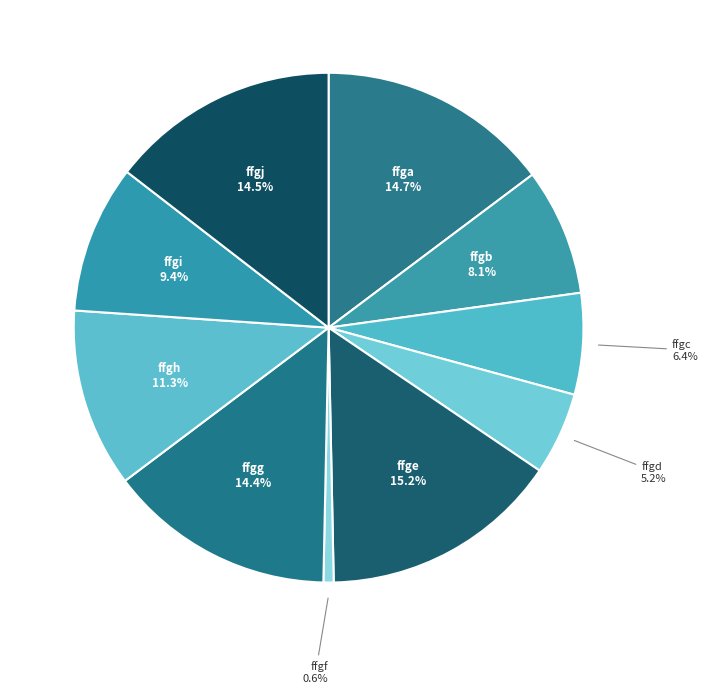

What portion of the pie excludes ffgb?

91.9%